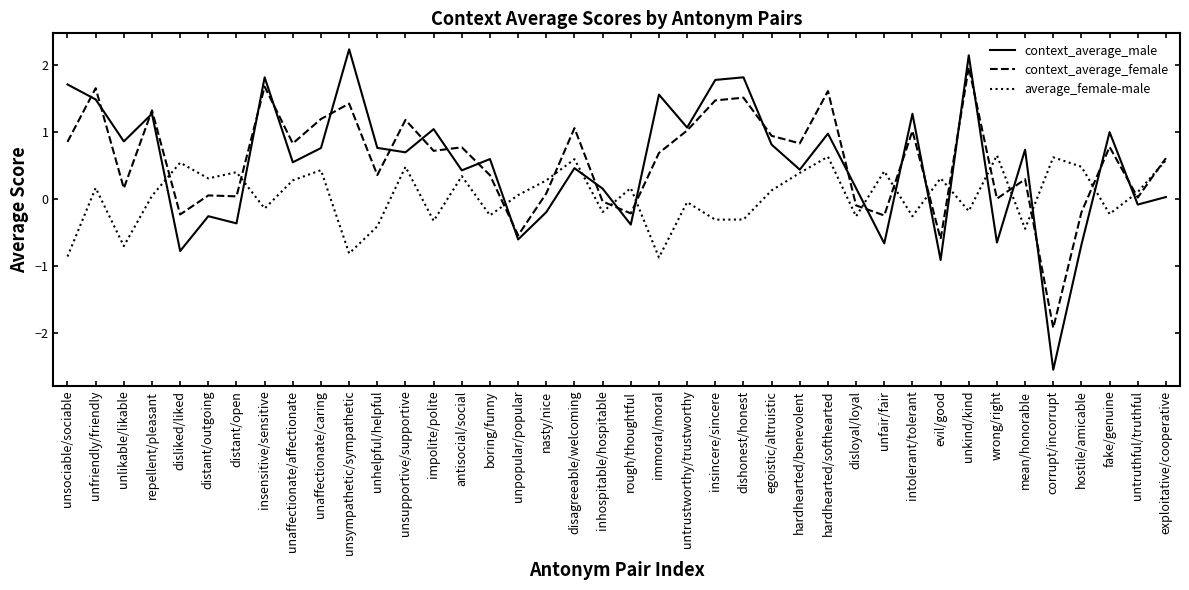

At which label does context_average_male first exceed 0?

unsociable/sociable